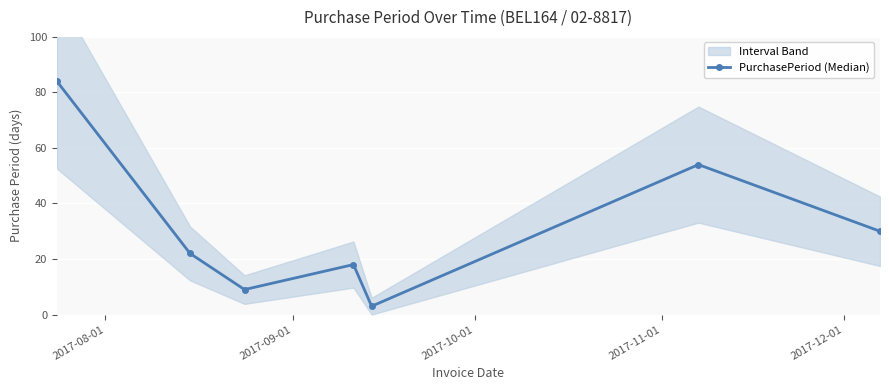

What is the smallest value displayed?

3